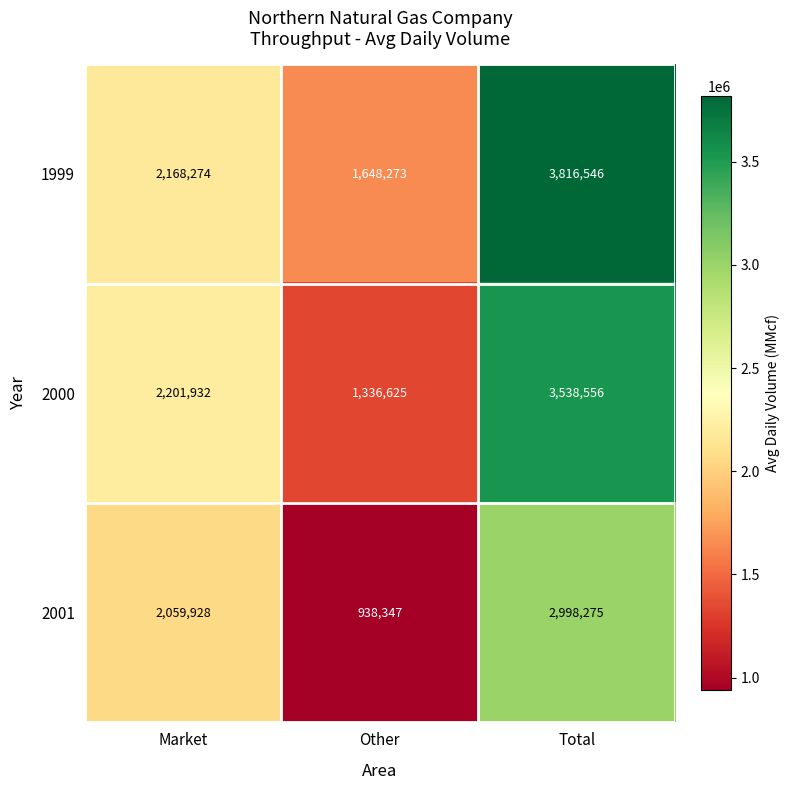

What is the greatest value displayed?

3816546